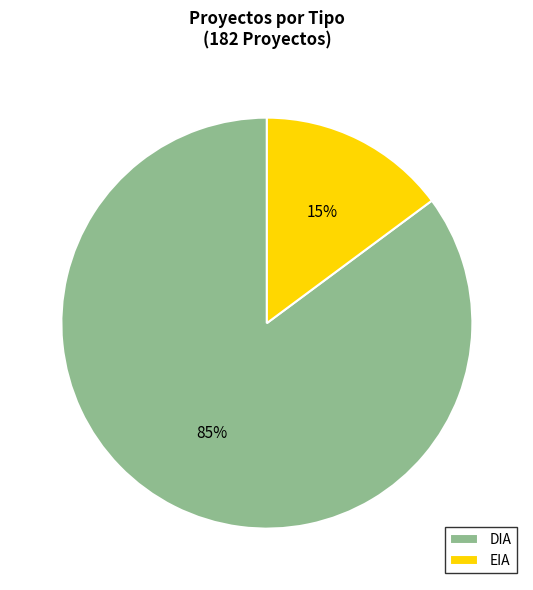

True or false: EIA accounts for 24% of the total.

False